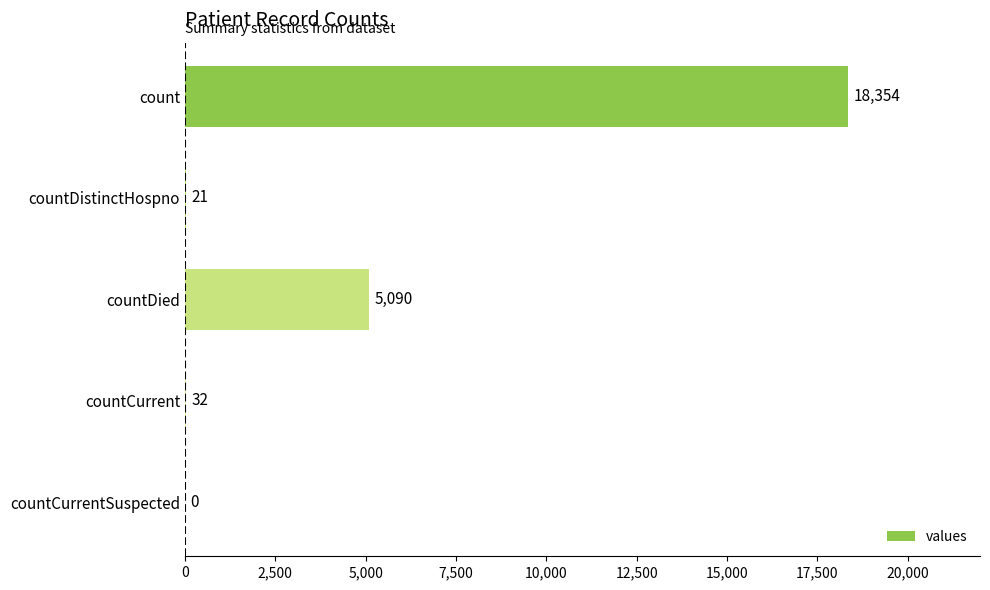

At which category does the chart reach its peak across all series?

count